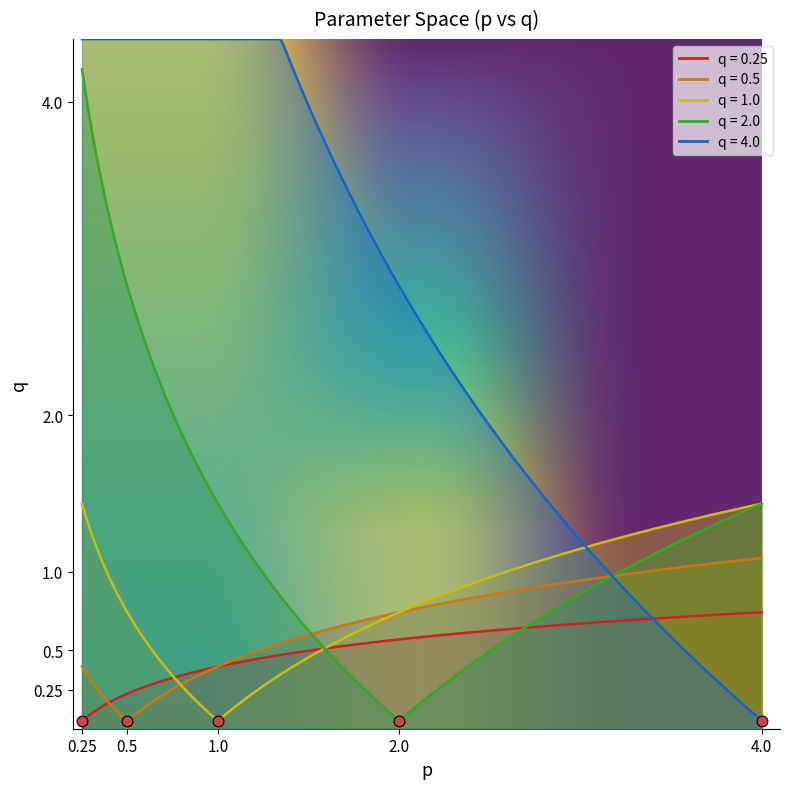

Between 4.0 and 1.0, which is larger?

4.0